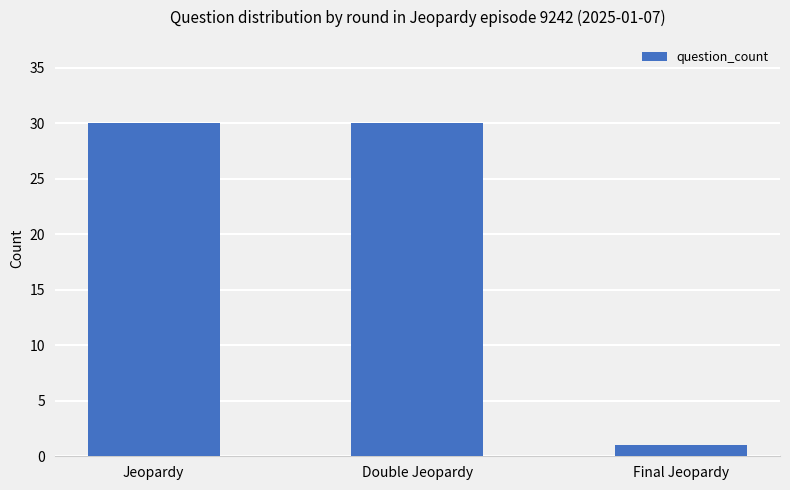

The value at Jeopardy is 30. True or false?

True